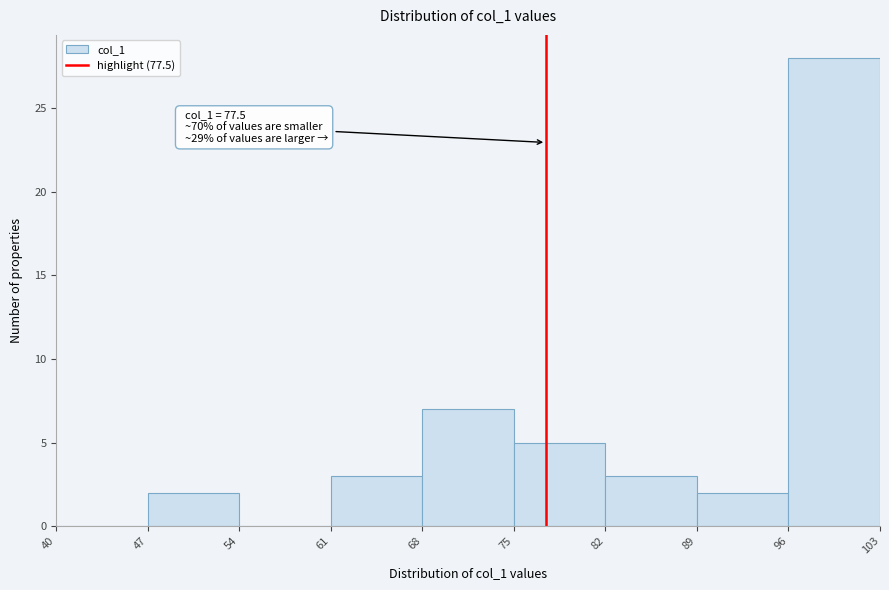

Over which range of the x-axis is the bar tallest?

96 to 103